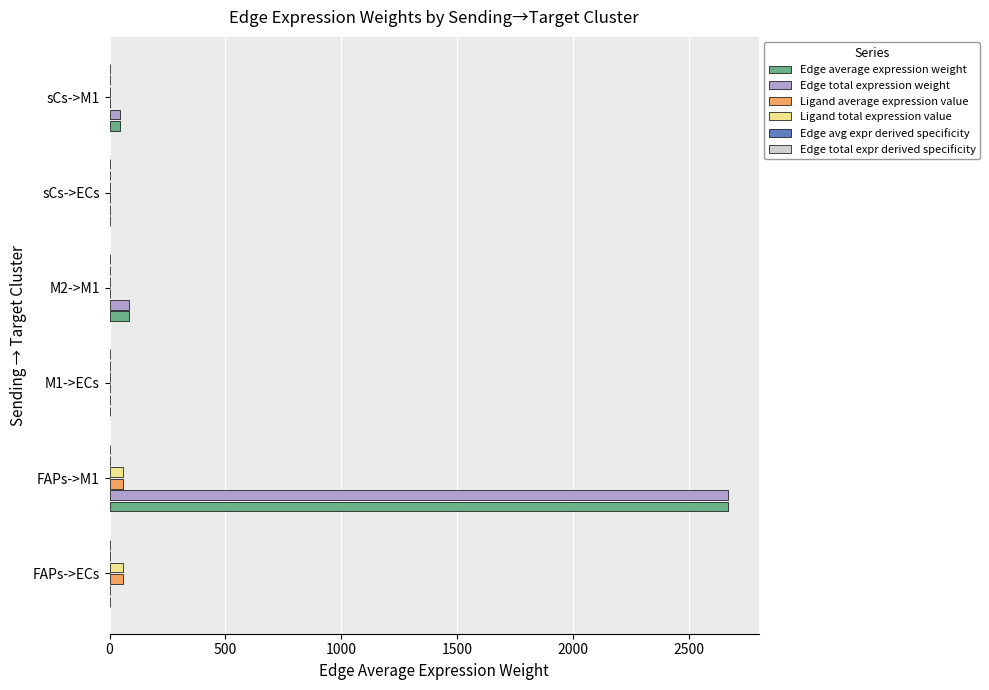

At which category is the sum across all series the highest?

FAPs->M1